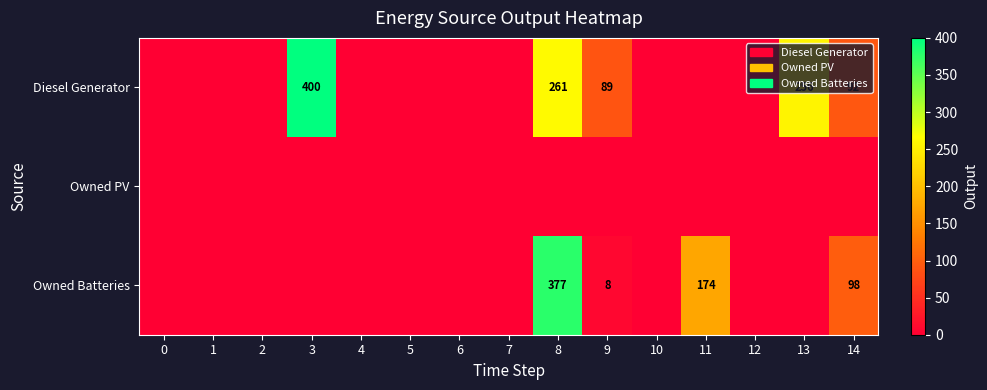

What is the total value across all series at 14?

190